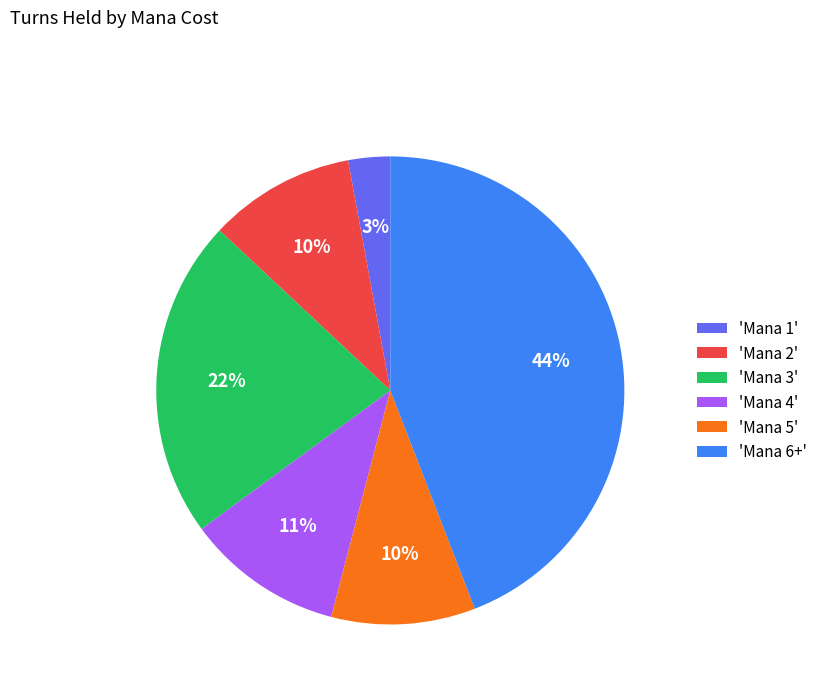

What is the largest slice in the pie chart?

'Mana 6+'